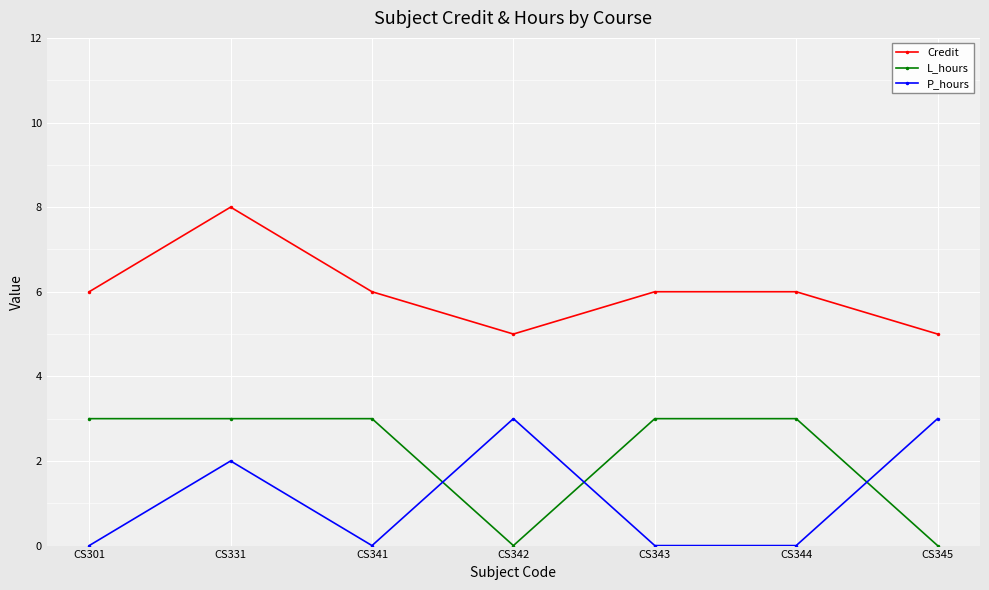

Reading right to left, list all the values displayed in this chart.

Credit: CS345=5	CS344=6	CS343=6	CS342=5	CS341=6	CS331=8	CS301=6
L_hours: CS345=0	CS344=3	CS343=3	CS342=0	CS341=3	CS331=3	CS301=3
P_hours: CS345=3	CS344=0	CS343=0	CS342=3	CS341=0	CS331=2	CS301=0